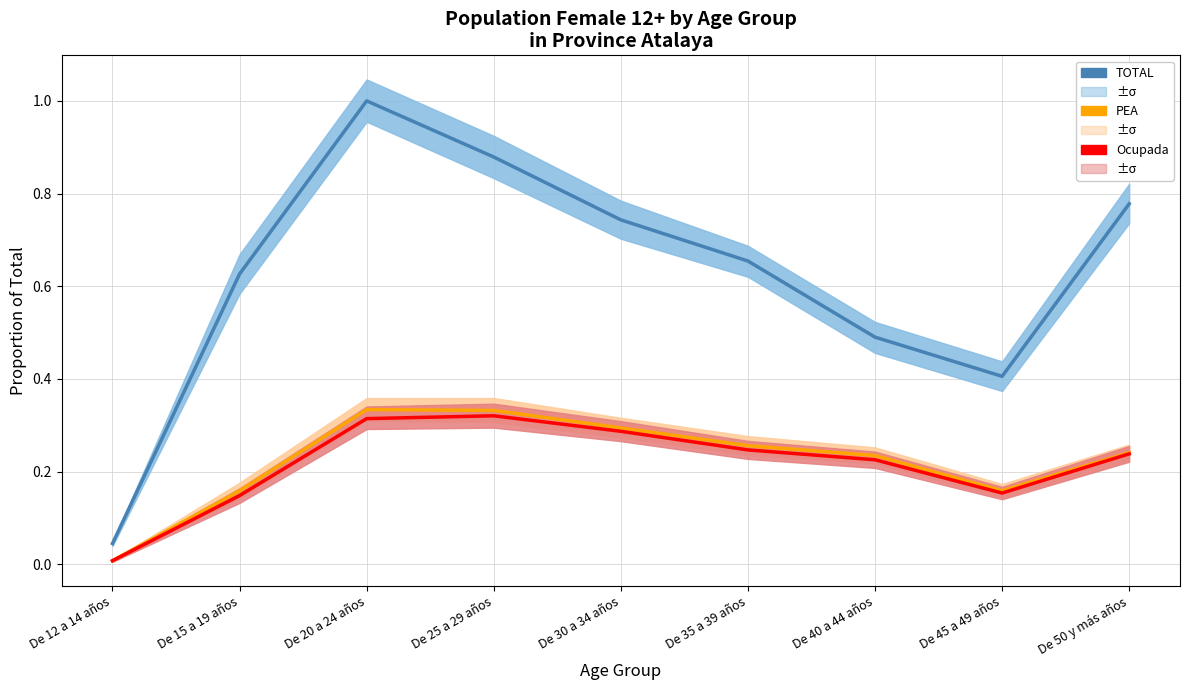

Does the chart display data point markers on the line(s)?

No